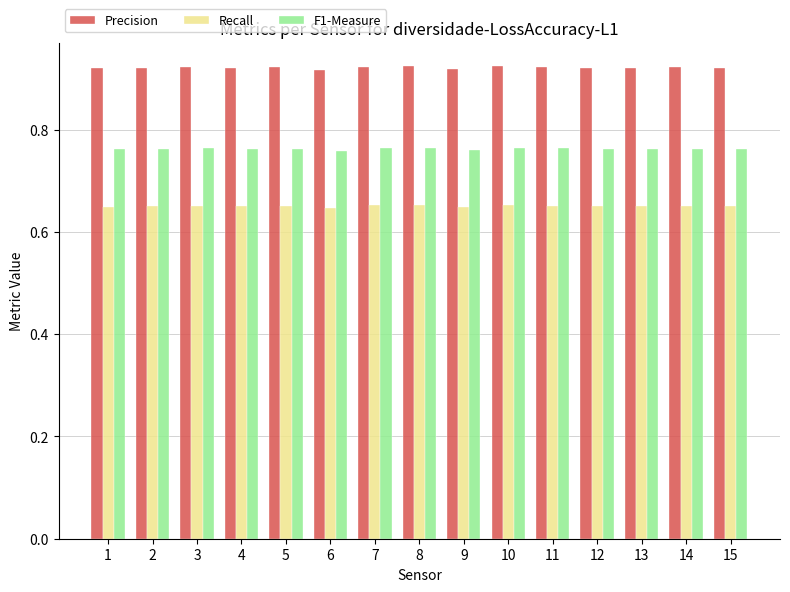

At how many categories does at least one series exceed 0?

15